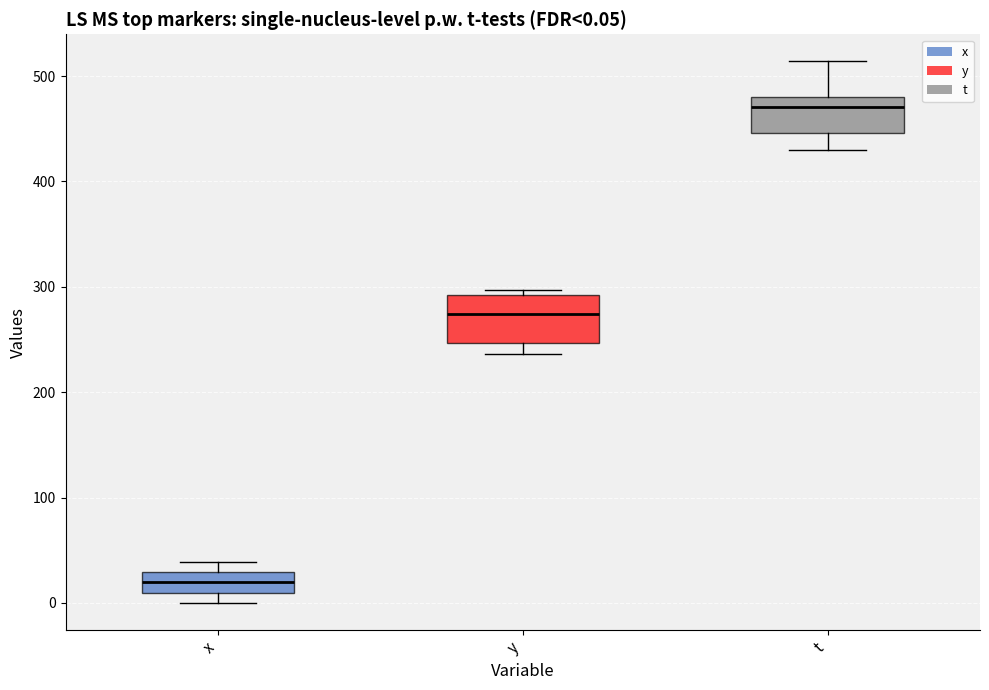

Comparing the boxes themselves (not the whiskers), which one is the tallest?

y